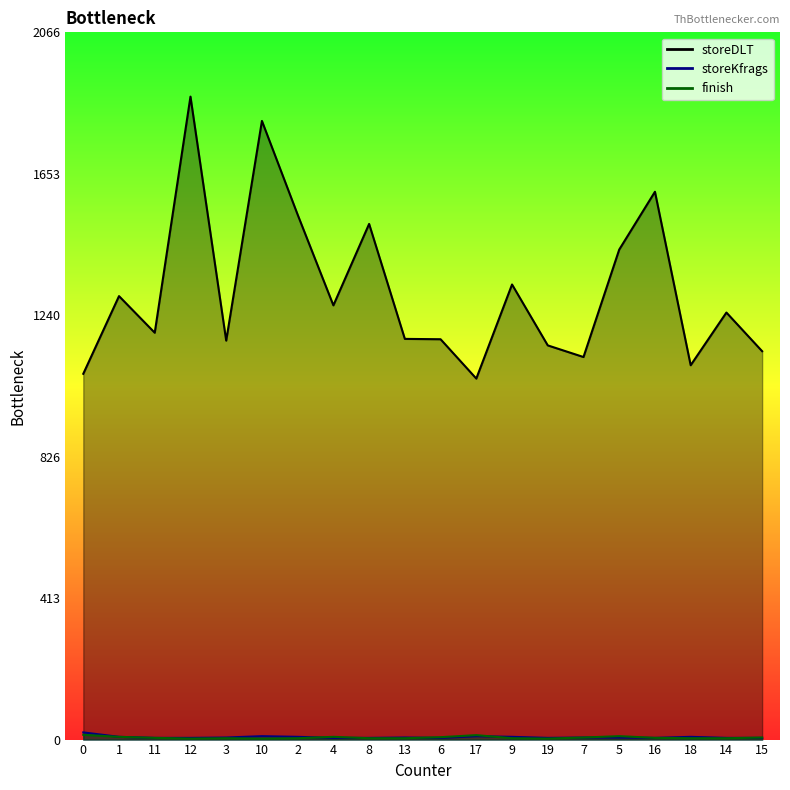

True or false: finish_line has more than 1 interior local peaks.

True